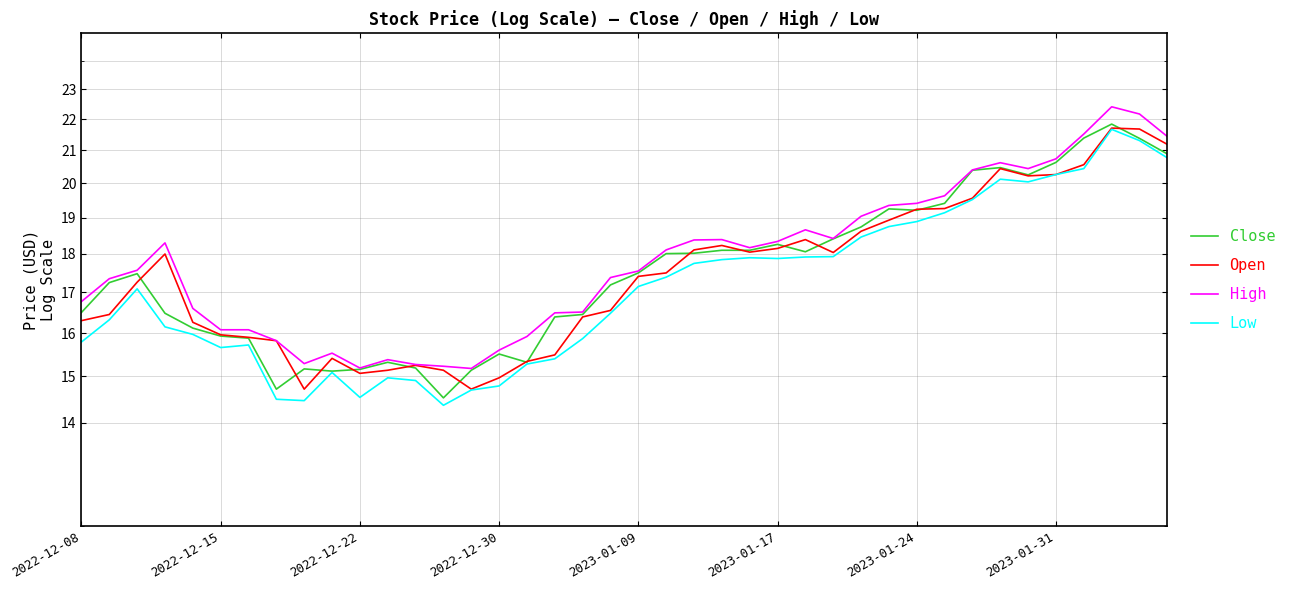

What is the lowest value of the Open series?

14.7